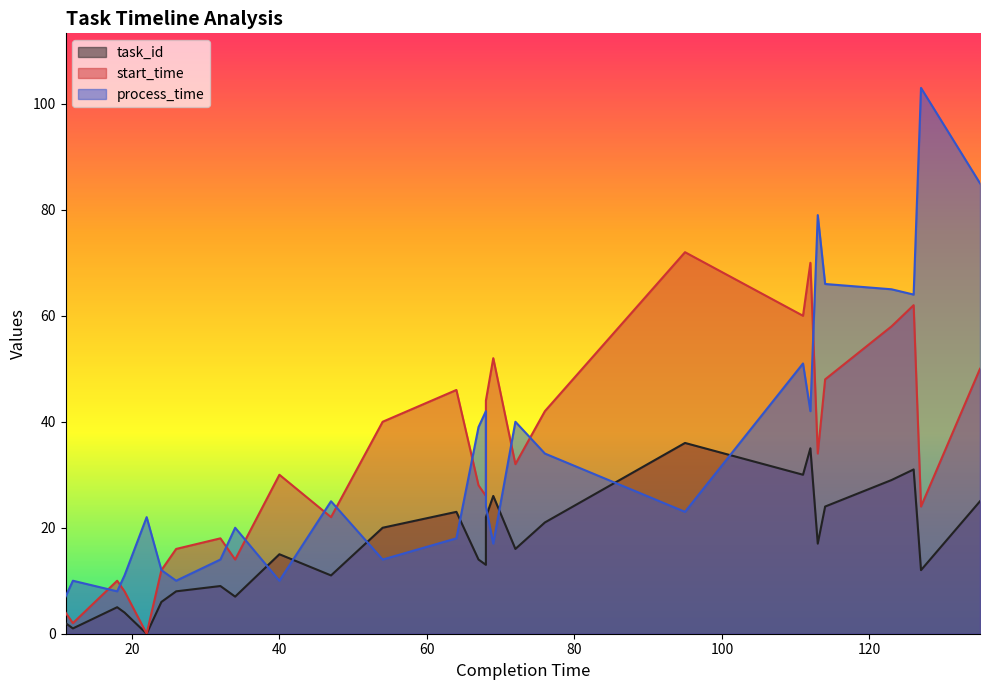

Is it true that process_time equals 38 at 22?

False